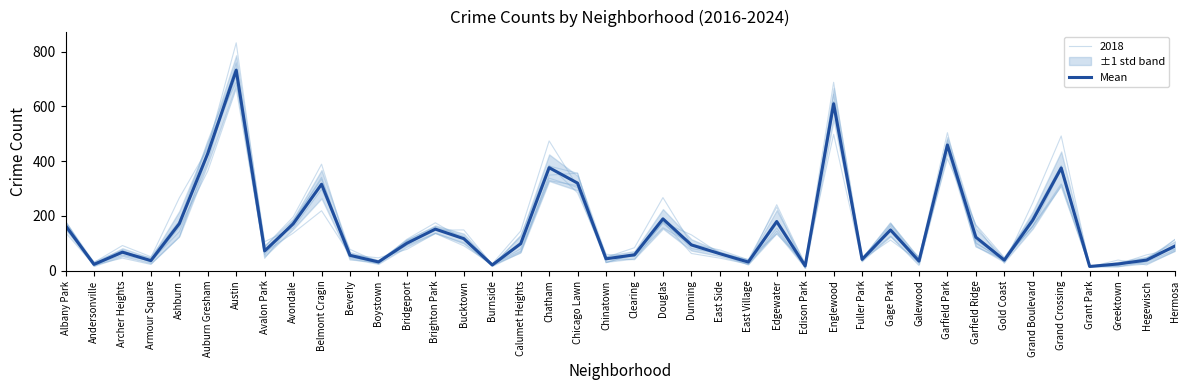

Does the chart have visible grid lines?

No